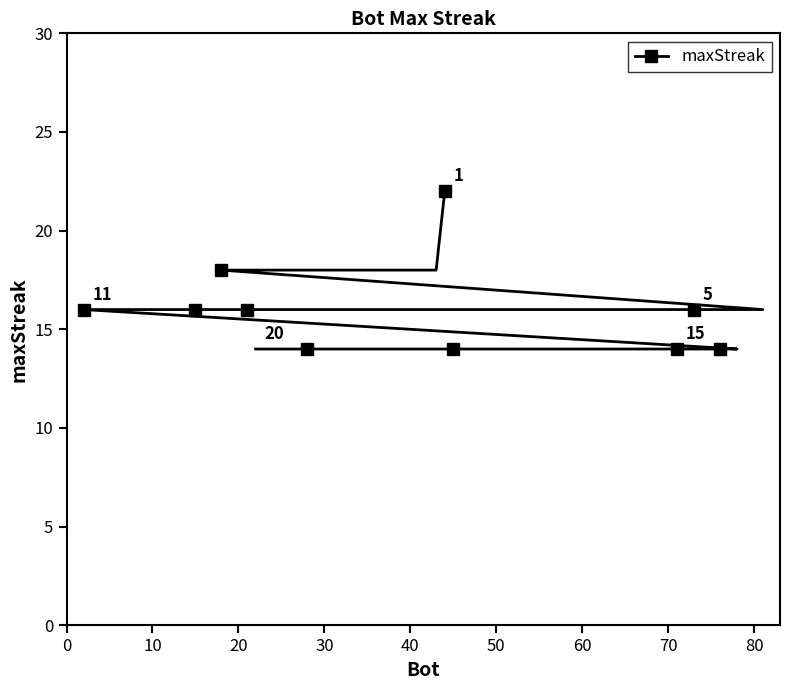

What is the smallest value displayed?

14